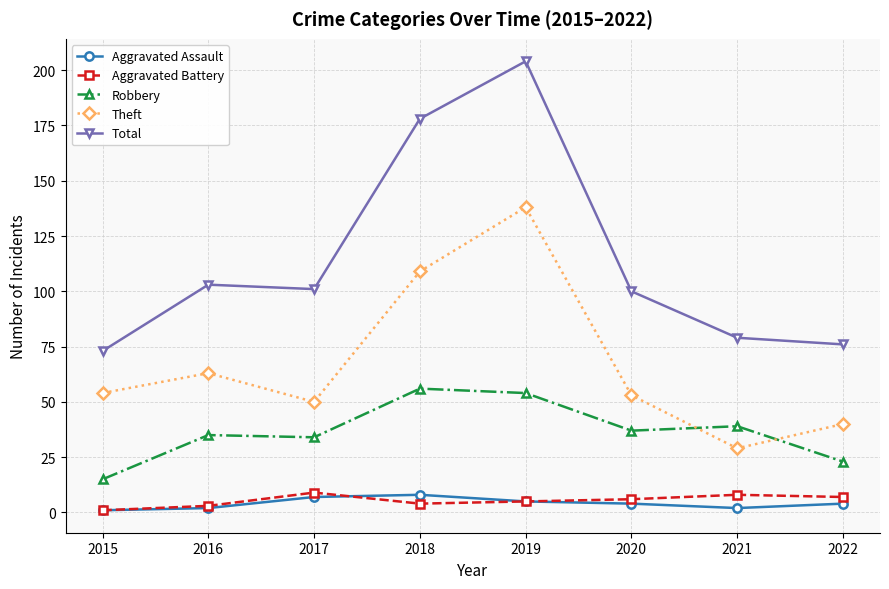

Where is the first local maximum for Aggravated Battery?

2017